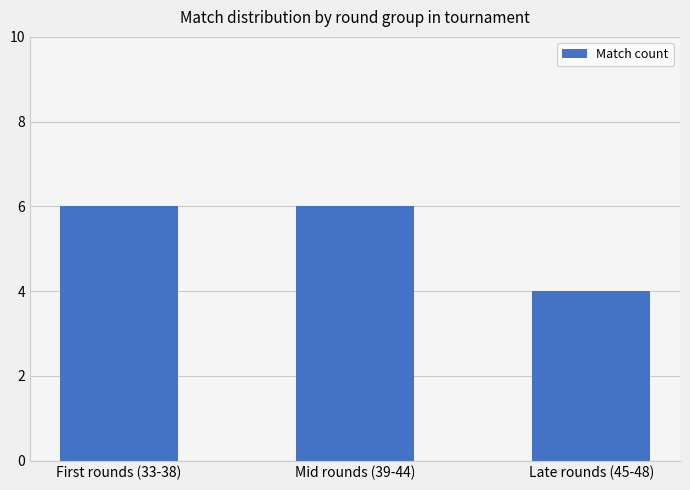

Which category has the lowest value across all series?

Late rounds (45-48)